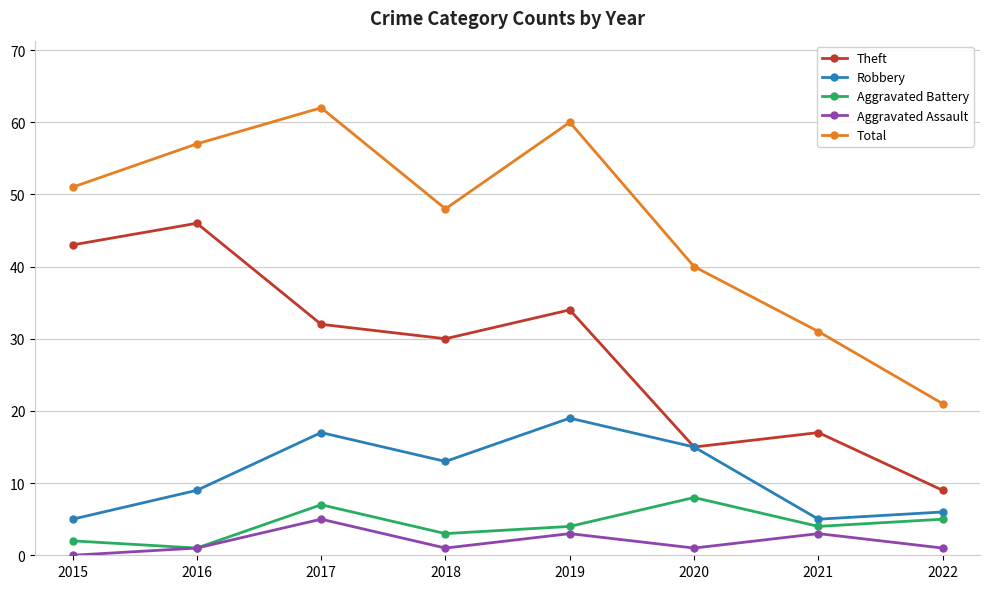

Where is the first local maximum for Robbery?

2017